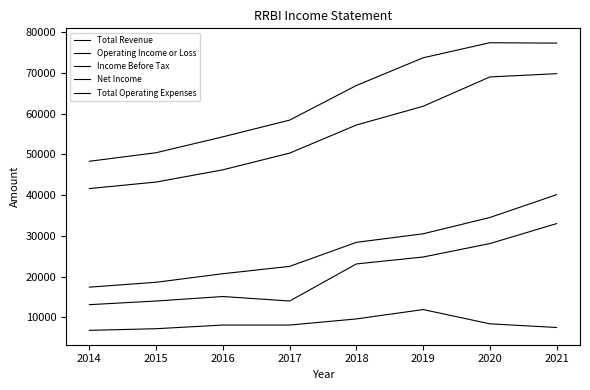

How many lines are shown in the chart?

5